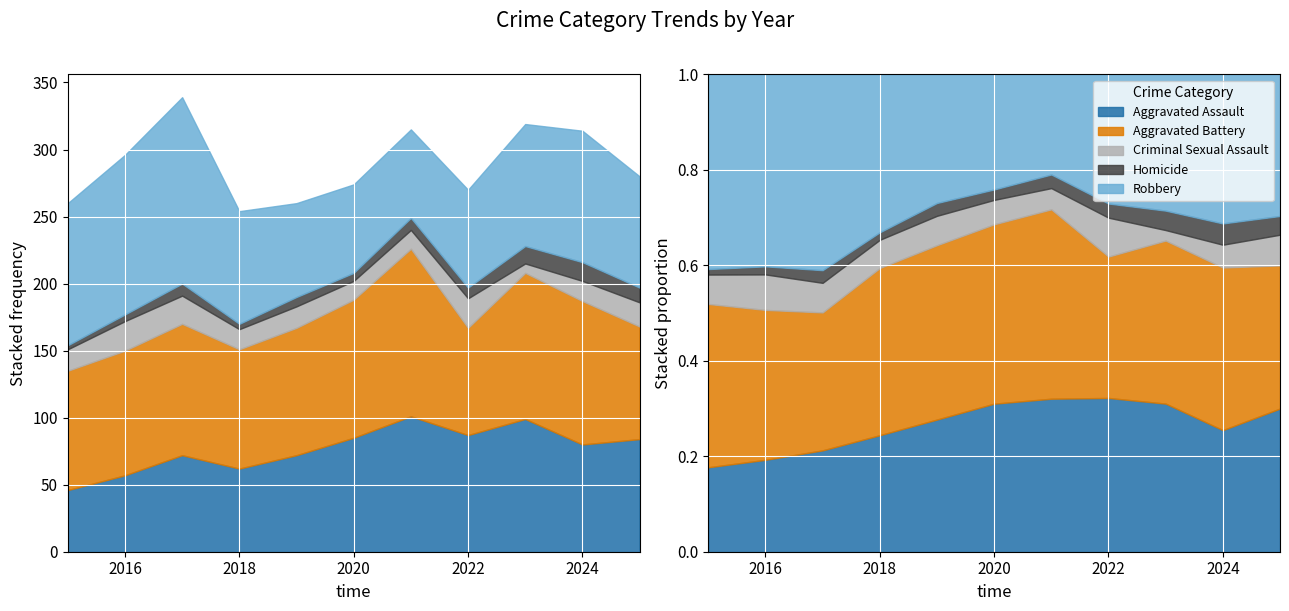

Where is the first local maximum for Criminal Sexual Assault?

2016